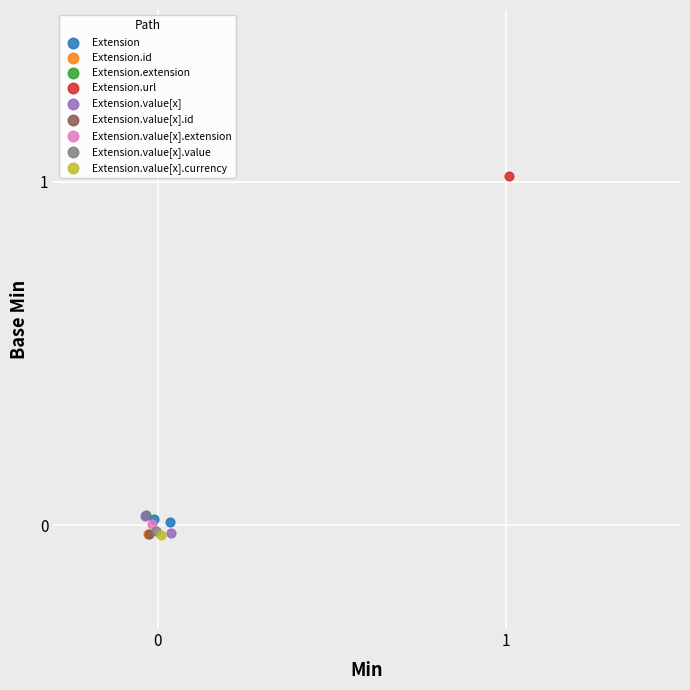

What are all the series names shown in the legend?

Extension, Extension.id, Extension.extension, Extension.url, Extension.value[x], Extension.value[x].id, Extension.value[x].extension, Extension.value[x].value, Extension.value[x].currency